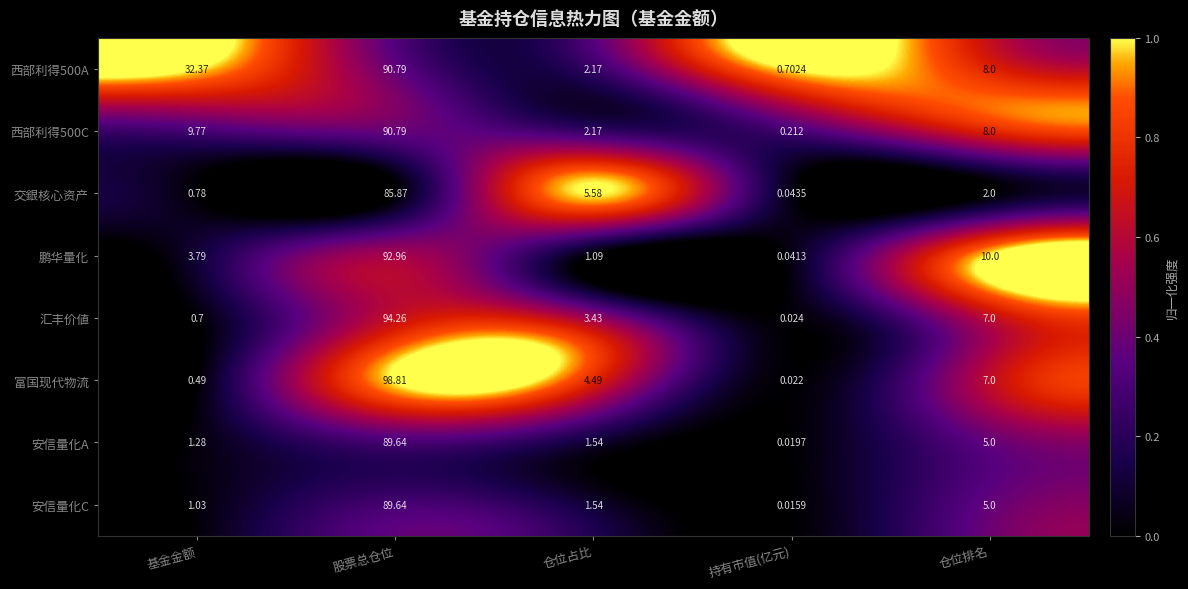

At which category is the sum across all series the highest?

股票总仓位